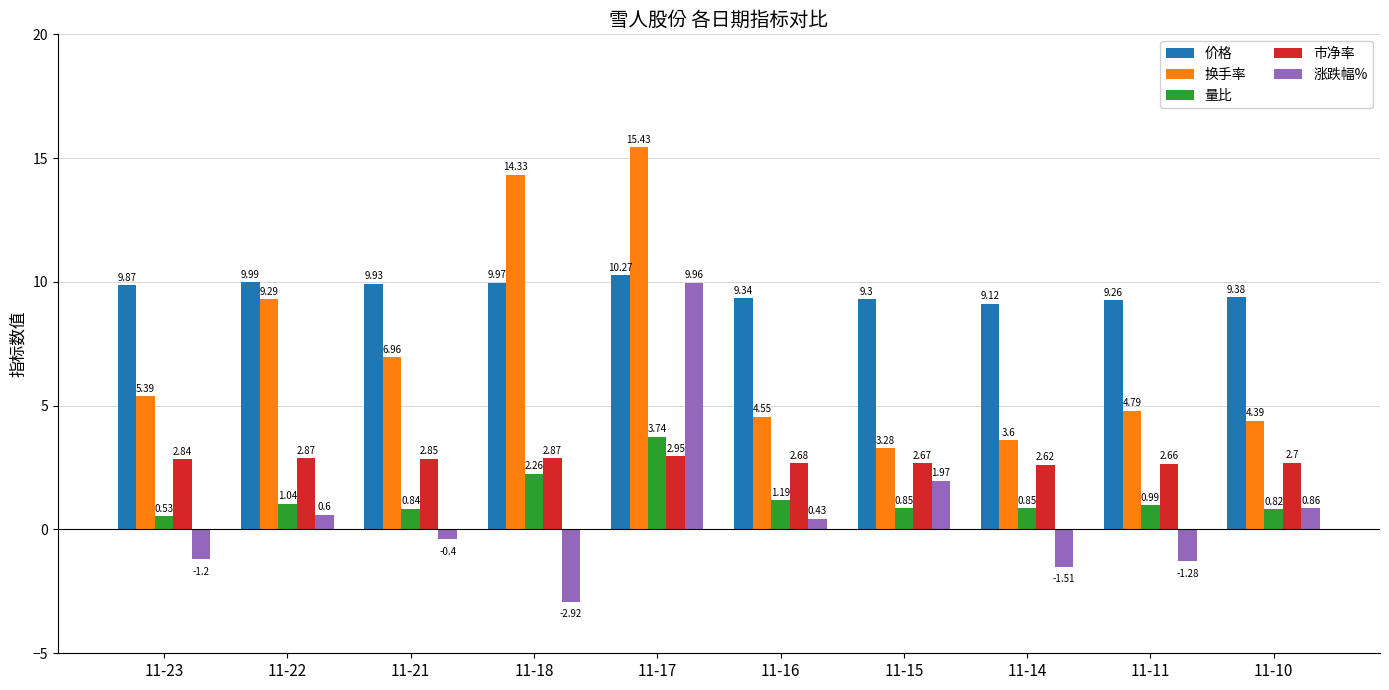

Which category has the highest value across all series?

11-17